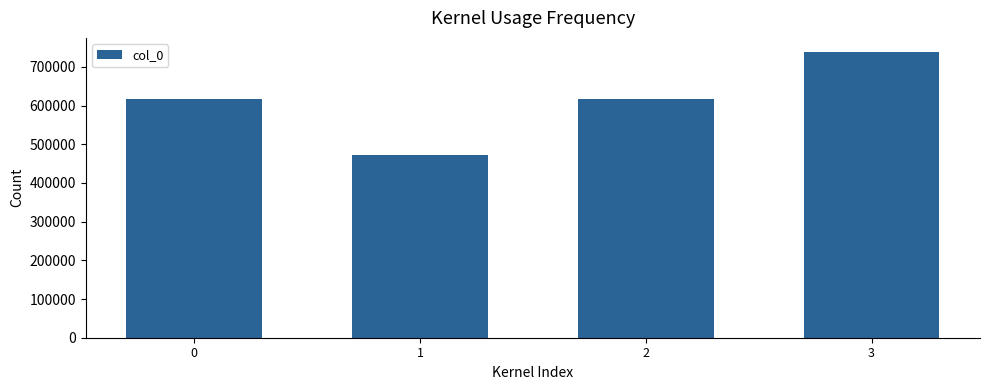

What is the value of the 4th bar from the left?

737933